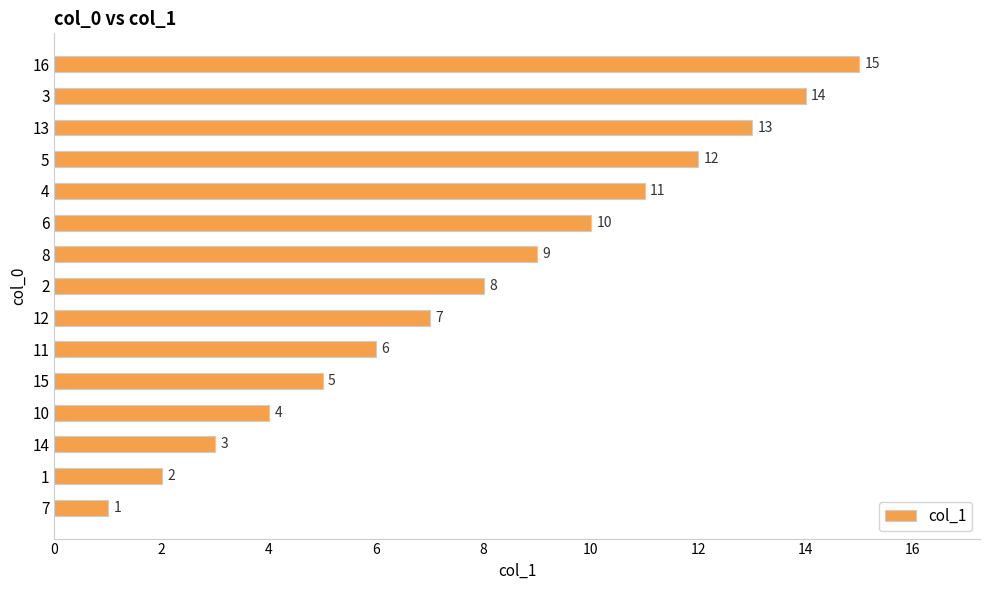

Does the chart contain any negative values?

No